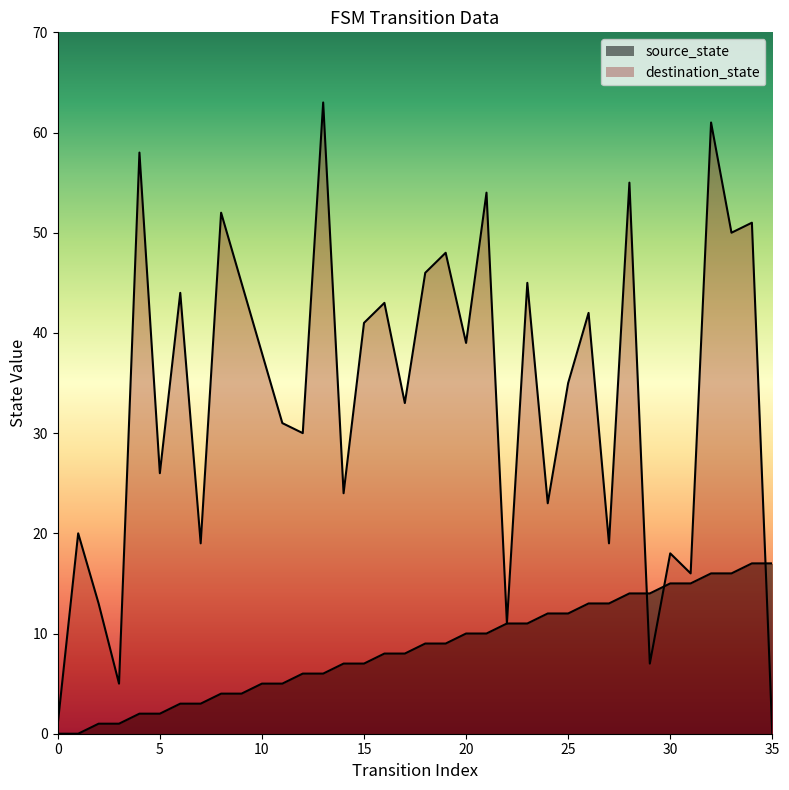

At which label does destination_state first exceed 38?

4